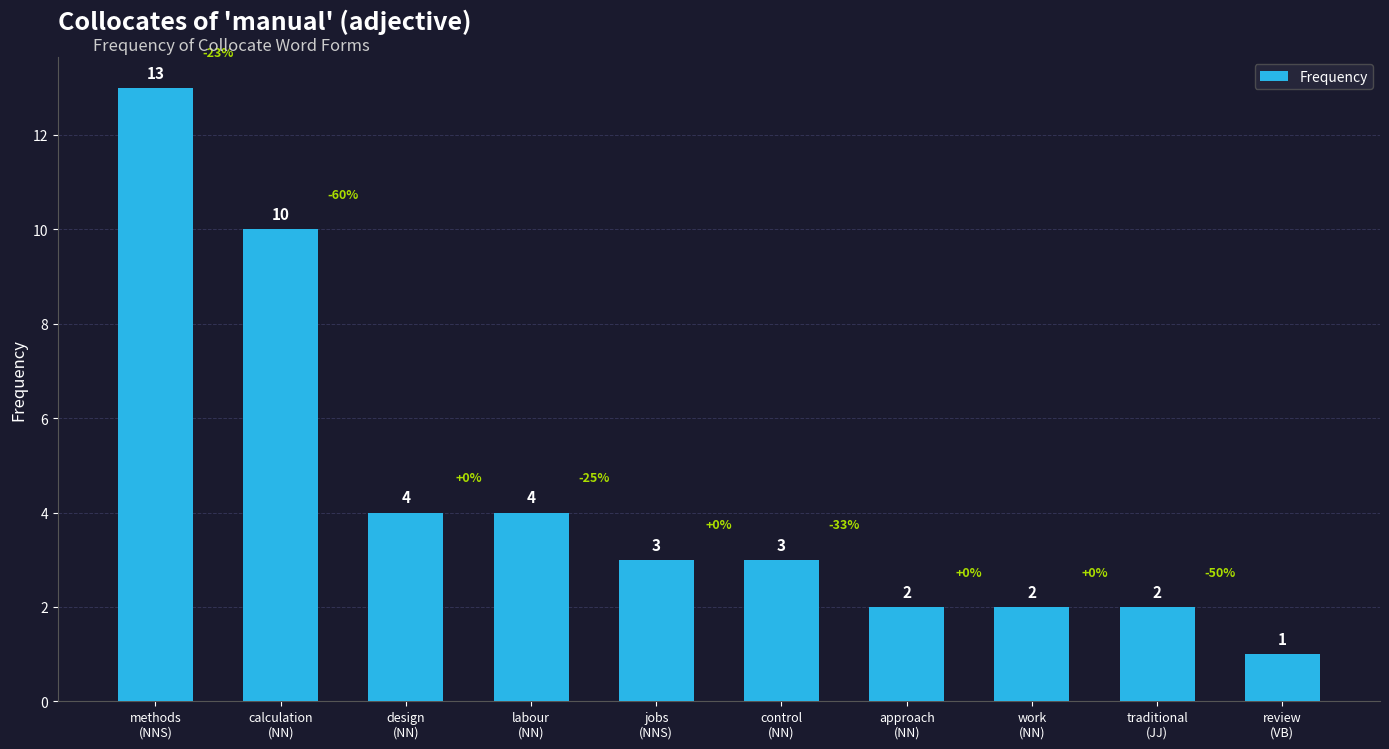

What position from the left is design
(NN)?

3